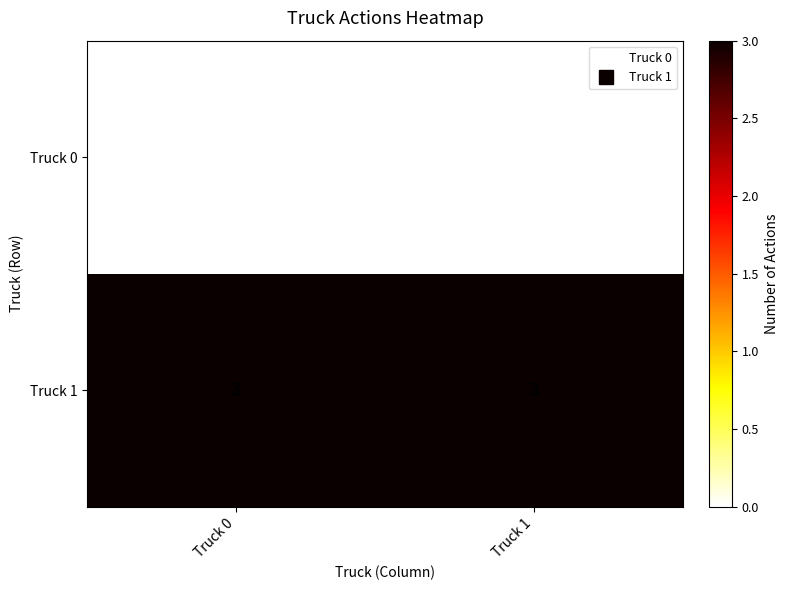

Reading right to left, extract all data points from this chart.

Truck 0: Truck 1=0	Truck 0=0
Truck 1: Truck 1=3	Truck 0=3